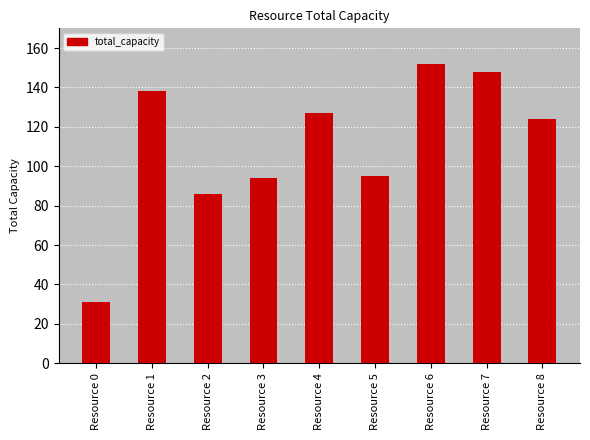

The value at Resource 2 is 86. True or false?

True